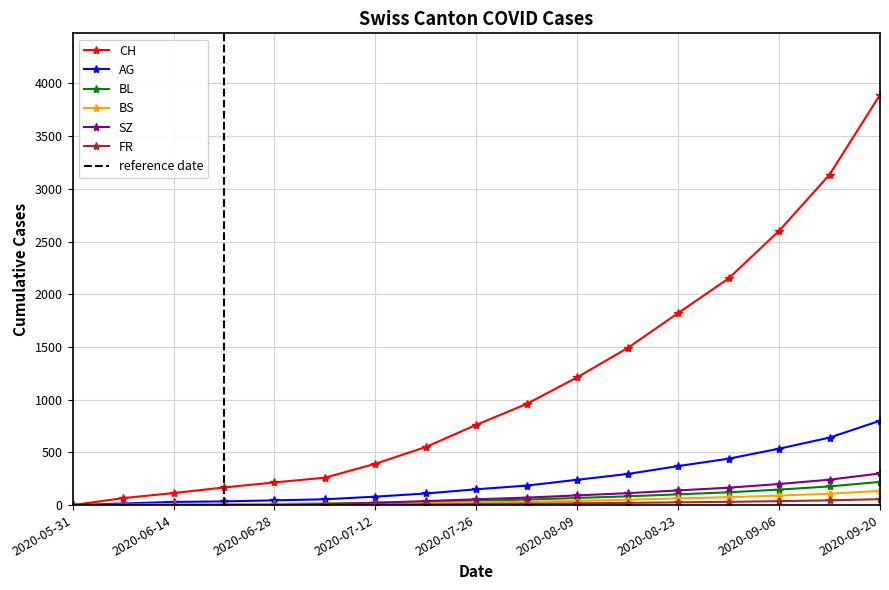

At which label does CH reach its minimum?

2020-05-31